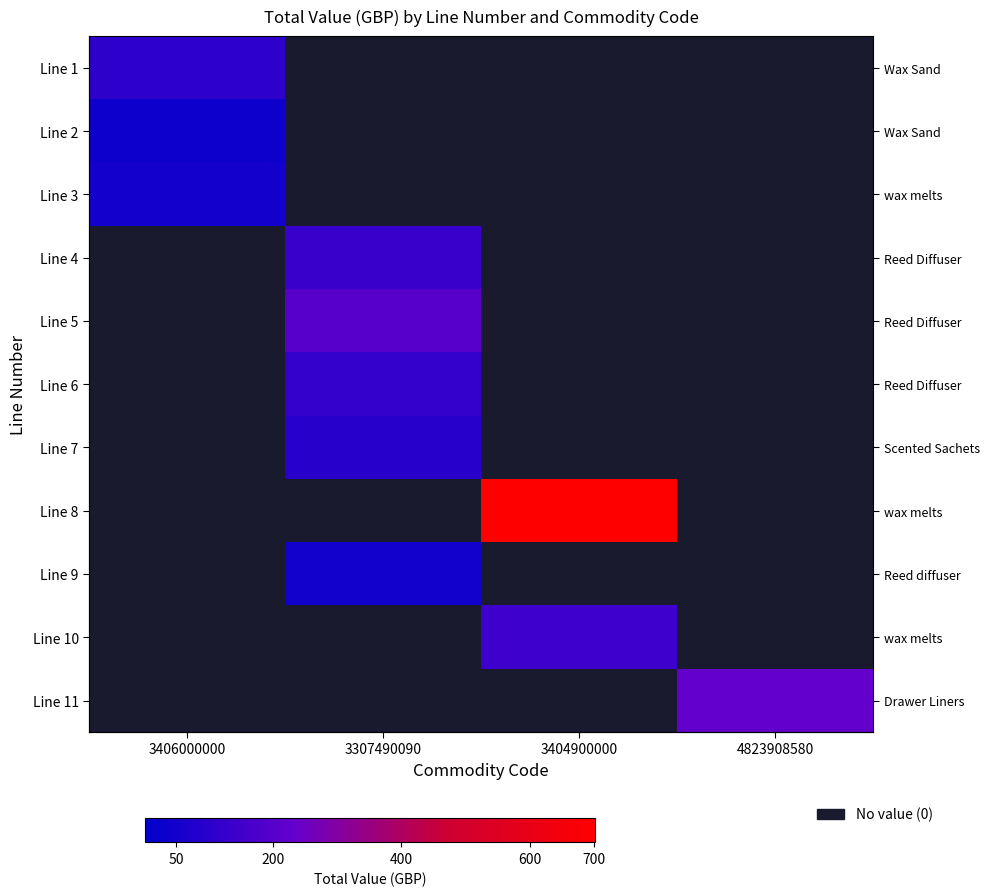

List the series in order of their peak value, highest first.

Line 8, Line 11, Line 5, Line 10, Line 4, Line 6, Line 1, Line 7, Line 3, Line 9, Line 2